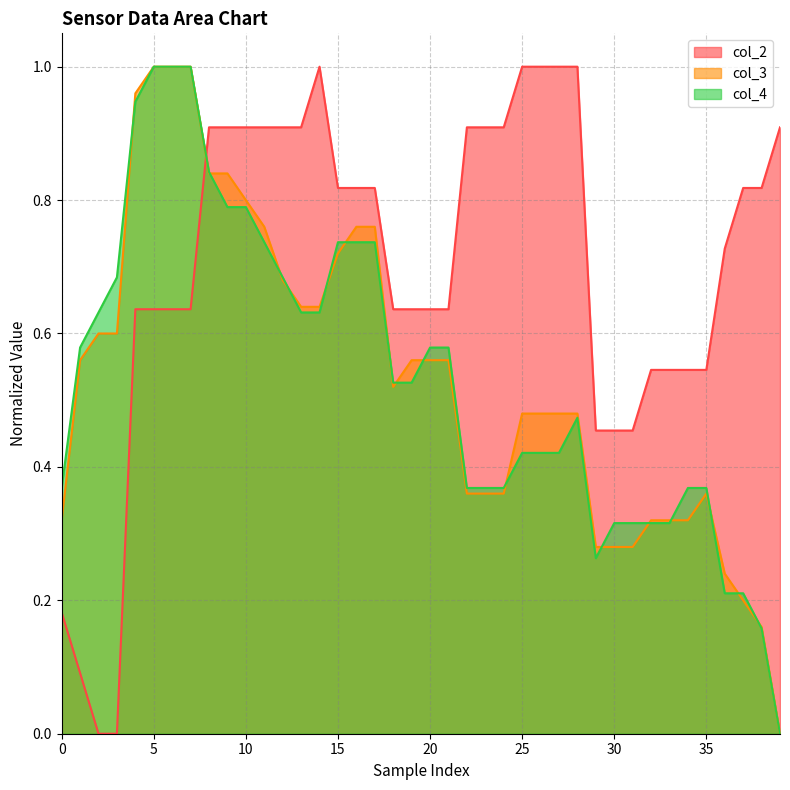

Which series has the largest total across all categories?

col_2